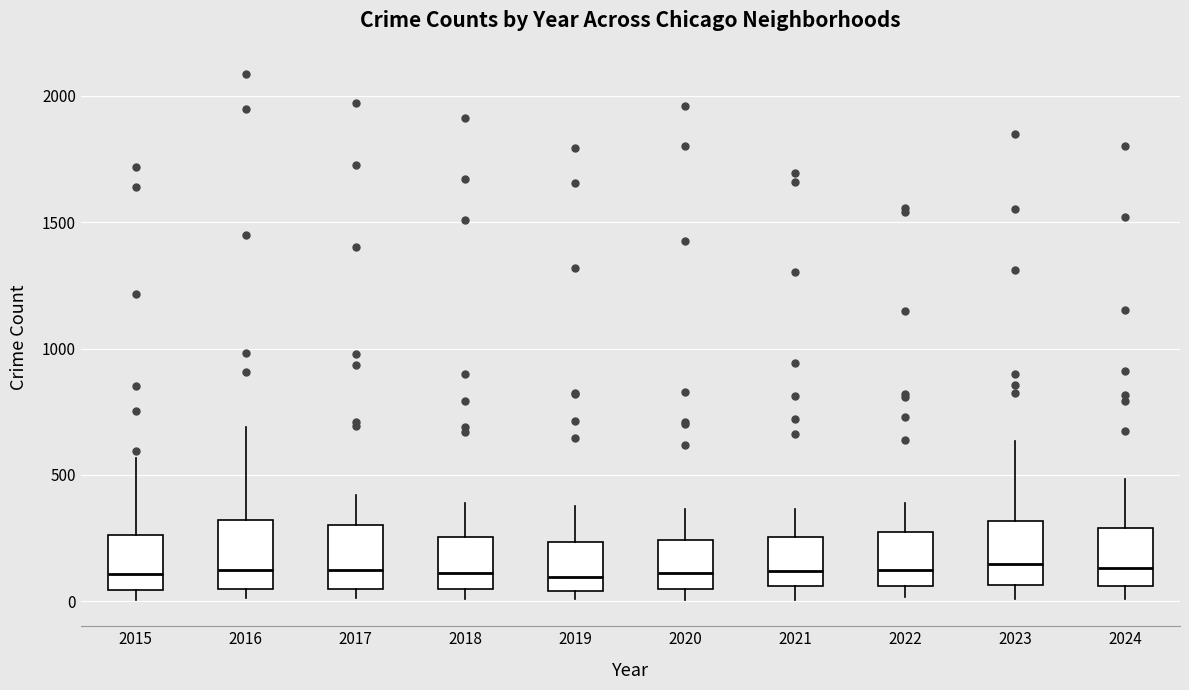

Reading left to right, read every box against the y-axis: the position of its median line, the range the box covers, and the ends of its whiskers. The values are not printed on the chart, so give them approximately, as read against the axis.

2015: median 100, box 50 to 250, whiskers 0 to 550
2016: median 150, box 50 to 300, whiskers 0 to 700
2017: median 100, box 50 to 300, whiskers 0 to 400
2018: median 100, box 50 to 250, whiskers 0 to 400
2019: median 100, box 50 to 250, whiskers 0 to 400
2020: median 100, box 50 to 250, whiskers 0 to 350
2021: median 100, box 50 to 250, whiskers 0 to 350
2022: median 100, box 50 to 250, whiskers 0 to 400
2023: median 150, box 50 to 300, whiskers 0 to 650
2024: median 150, box 50 to 300, whiskers 0 to 500